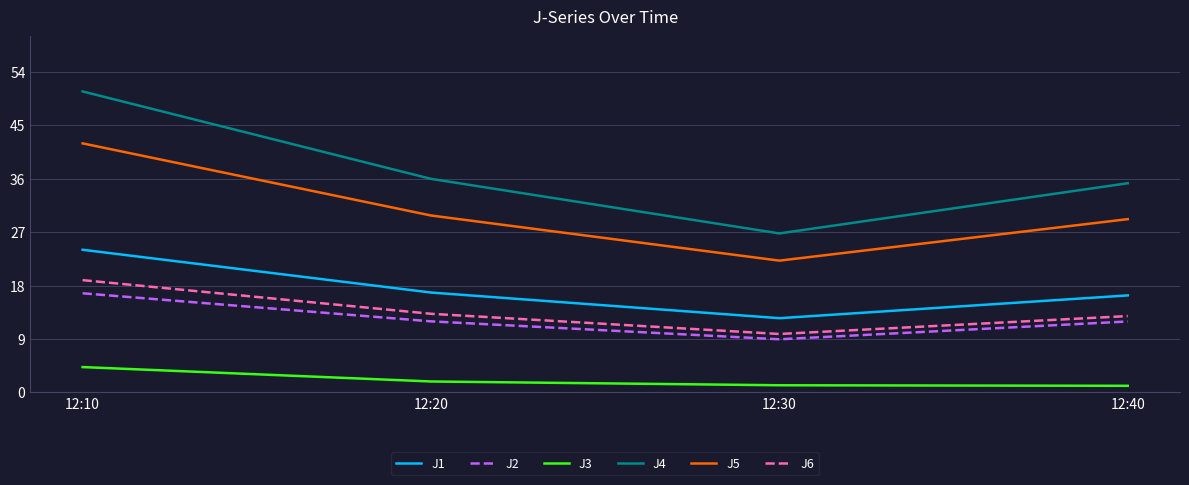

True or false: J6 and J3 cross at least once.

False